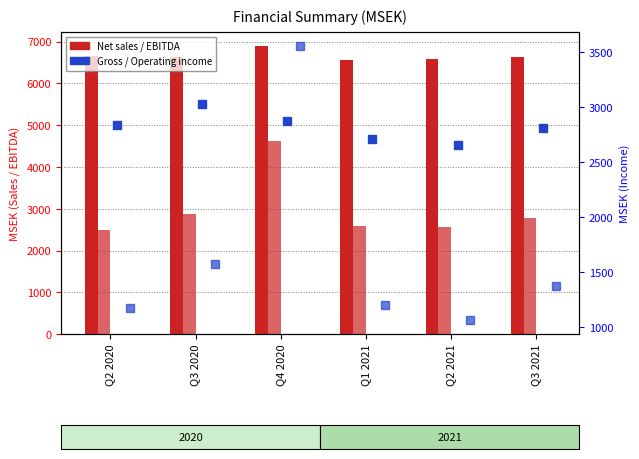

True or false: Operating income has a value of 1942 at Q2 2020.

False